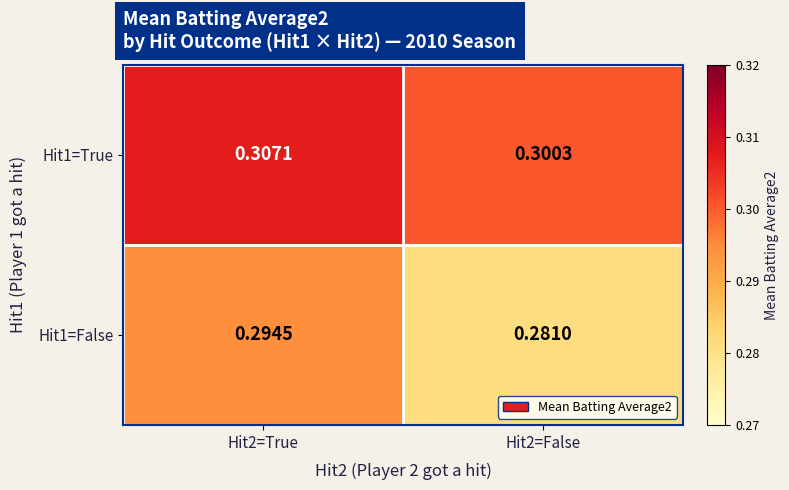

Which series has the largest range (max minus min)?

Hit1=False